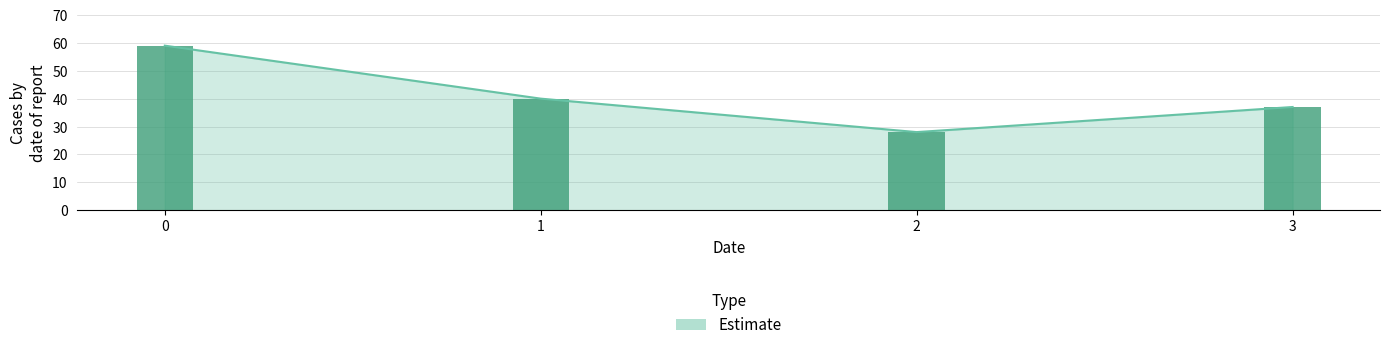

The chart shows a value of 56 at 3. True or false?

False